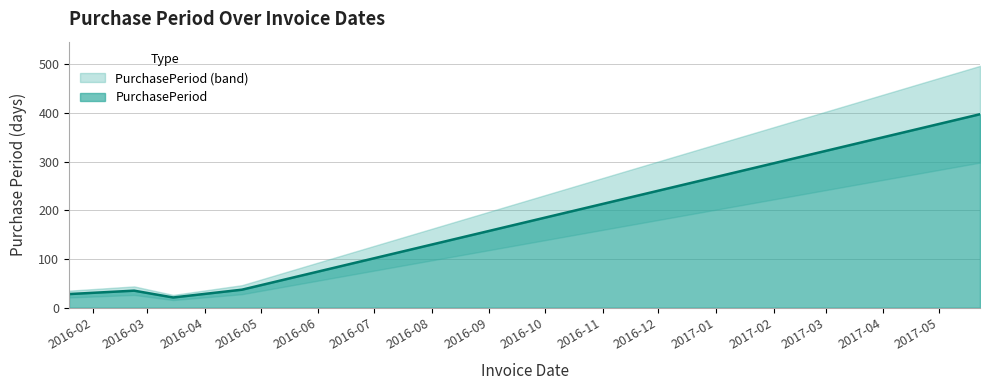

What is the smallest value displayed?

21